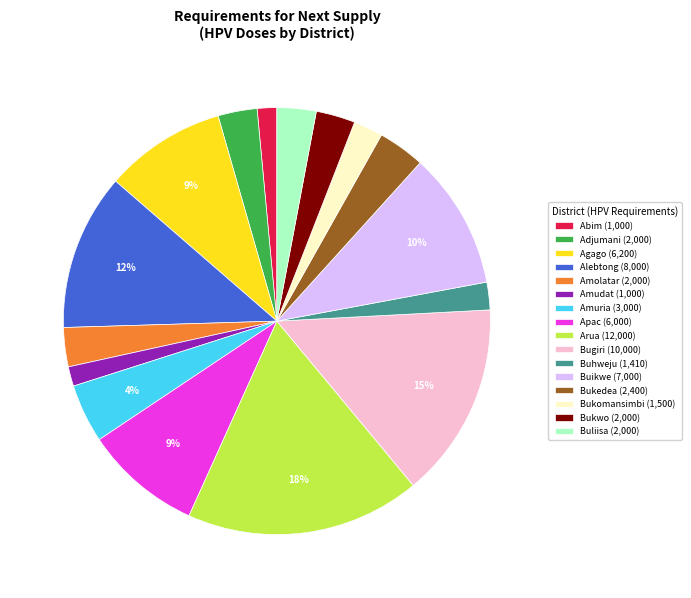

To the nearest percent, what portion does Buikwe (7,000) represent?

10%